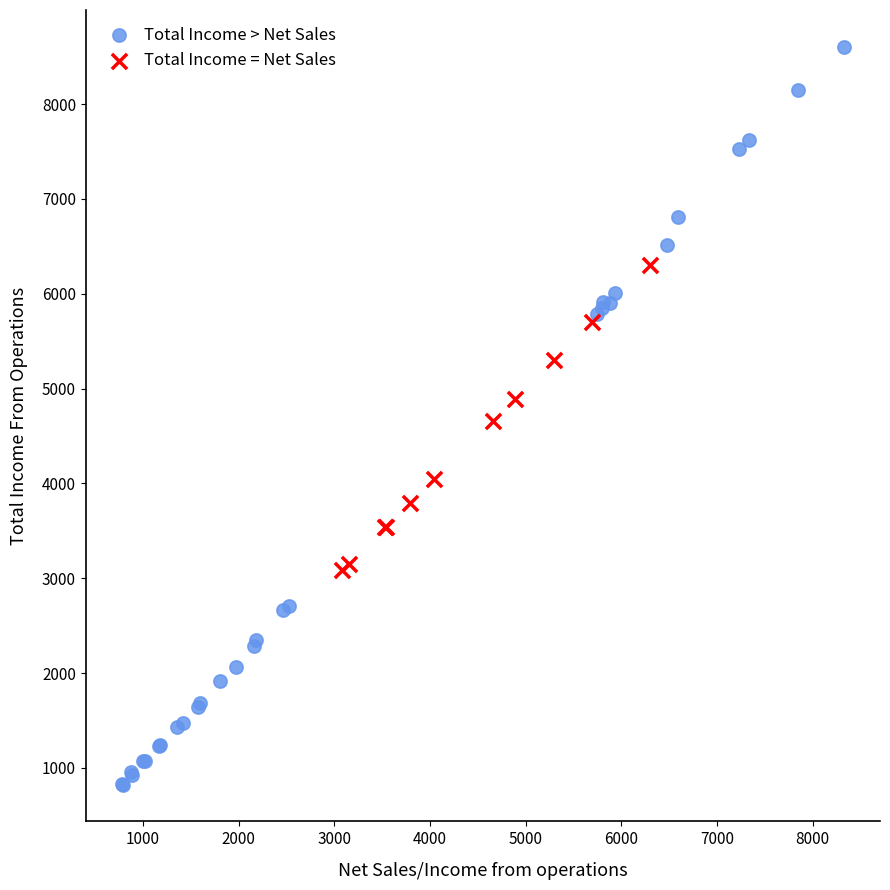

Which series has the largest Y range (max minus min)?

Total Income > Net Sales